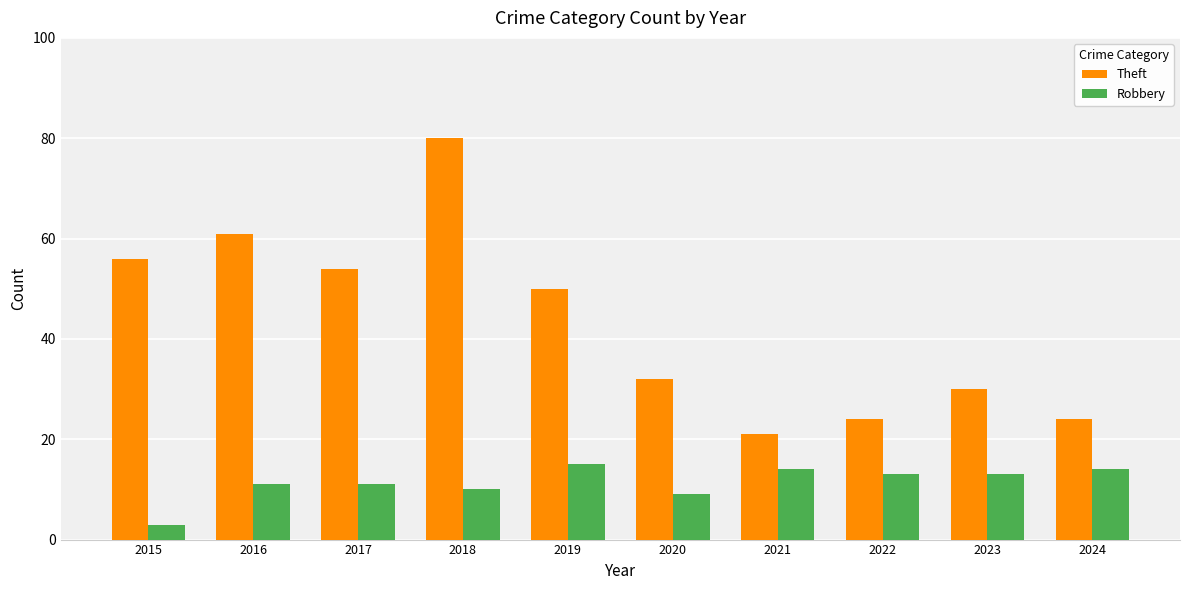

Which series has the largest total across all categories?

Theft